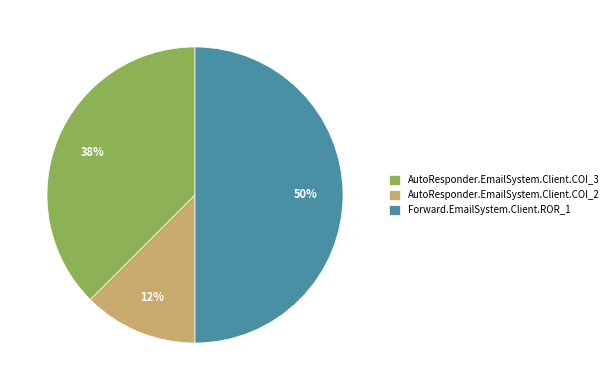

To the nearest percent, what is the average slice percentage?

33%